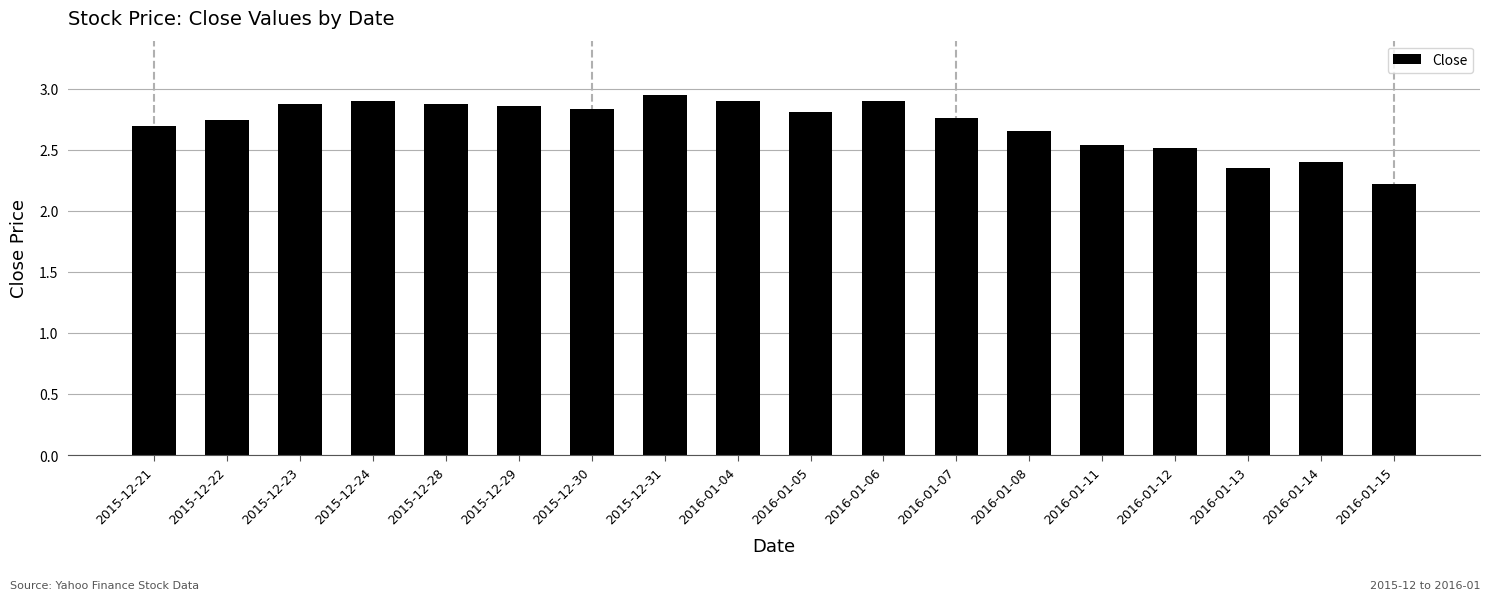

What is the change in value from 2015-12-30 to 2016-01-08?

-0.2